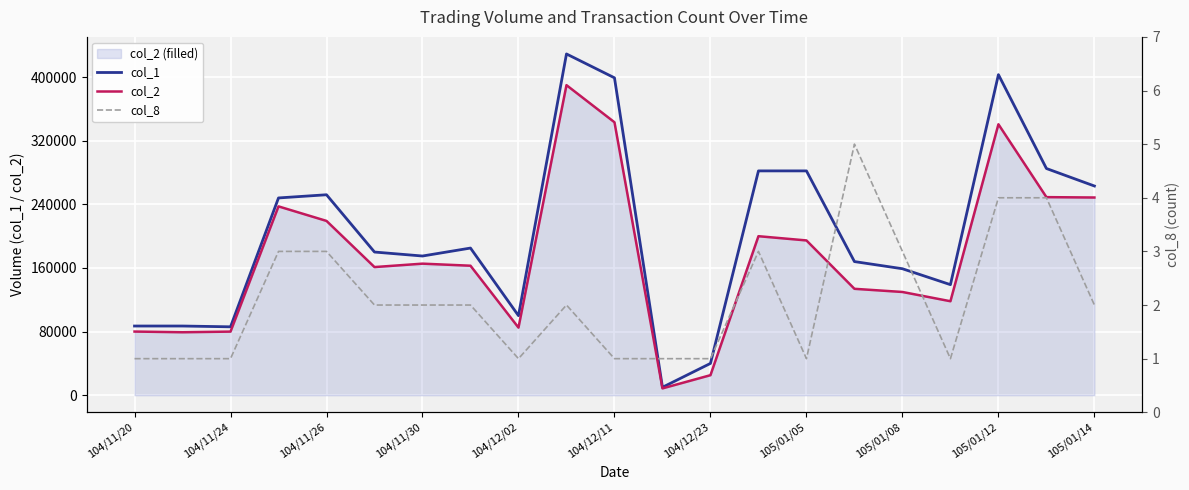

What is the lowest value of the col_1 series?

10000